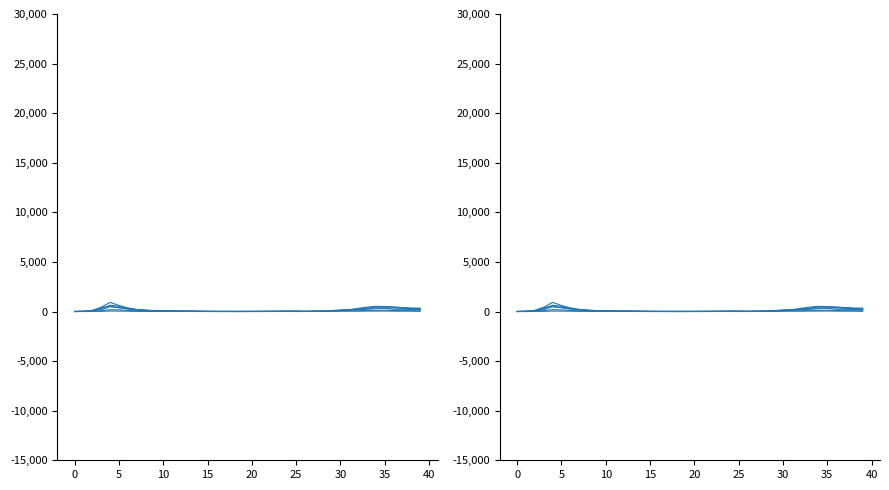

How many lines are shown in the chart?

5